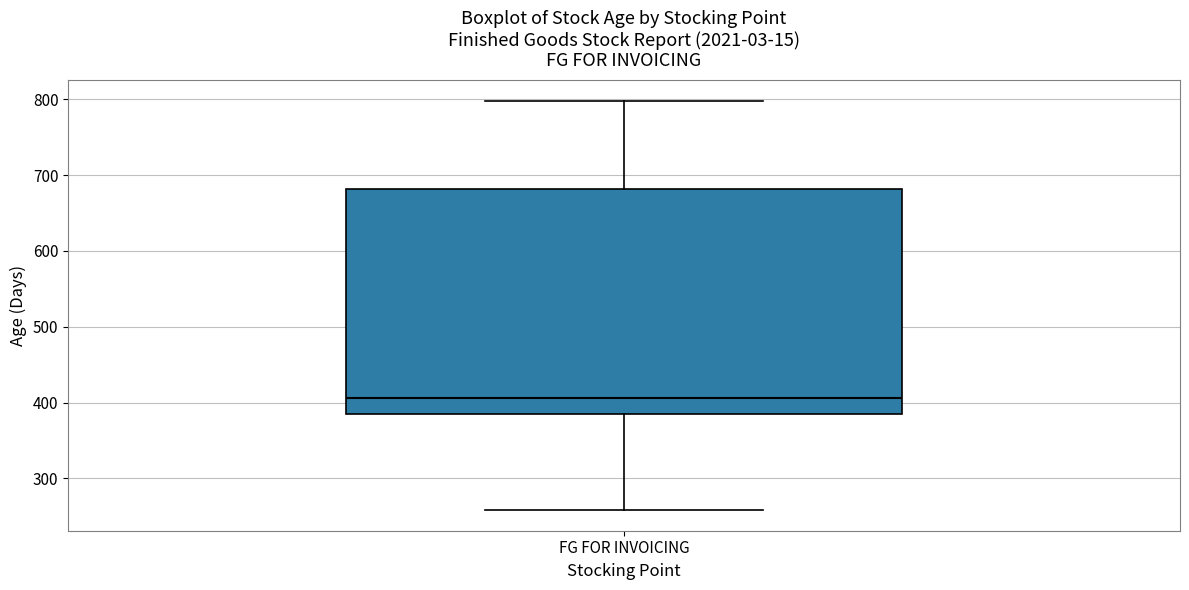

Read this box plot against the y-axis: the position of the median line, the range covered by the box, and the ends of both whiskers. The values are not printed on the chart, so give them approximately, as read against the axis.

median 410, box 390 to 680, whiskers 260 to 800